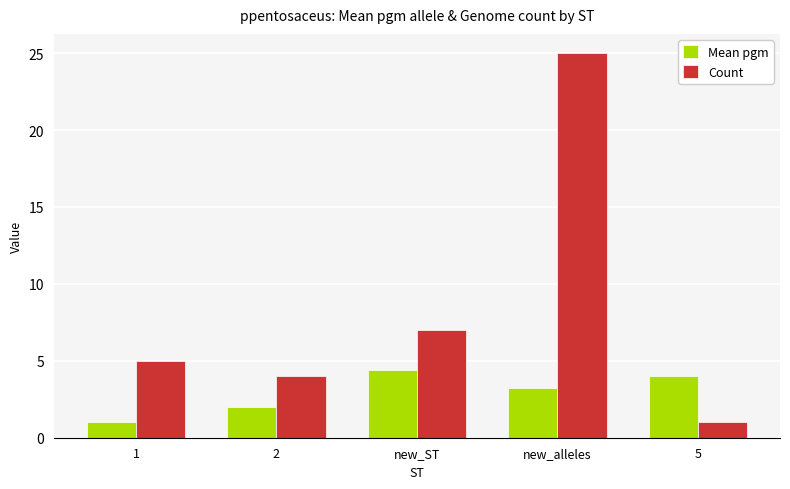

Where is Mean pgm nearest to the value 2?

2